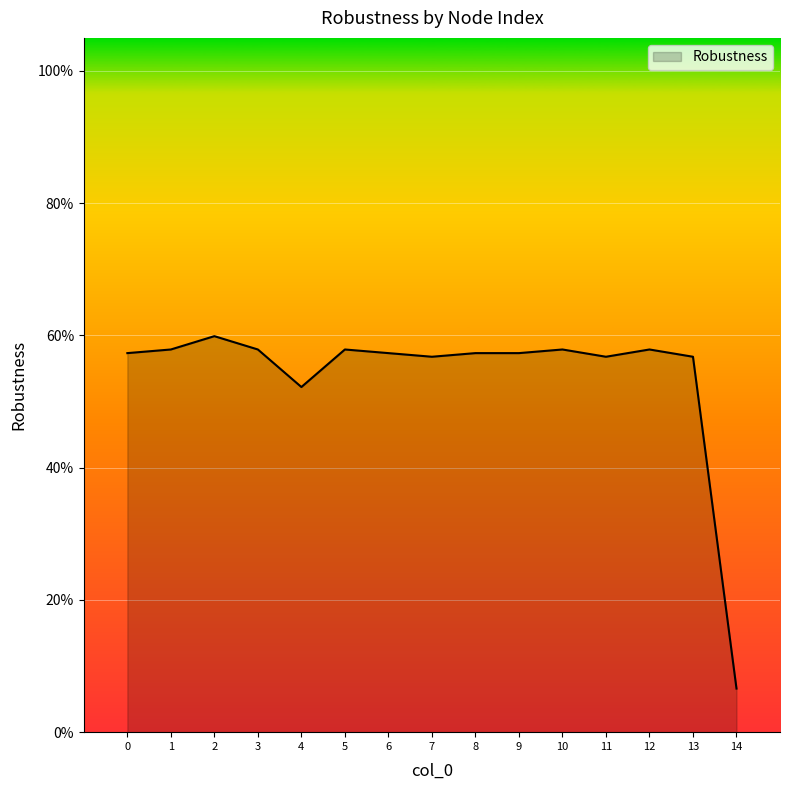

Does the chart have visible grid lines?

Yes